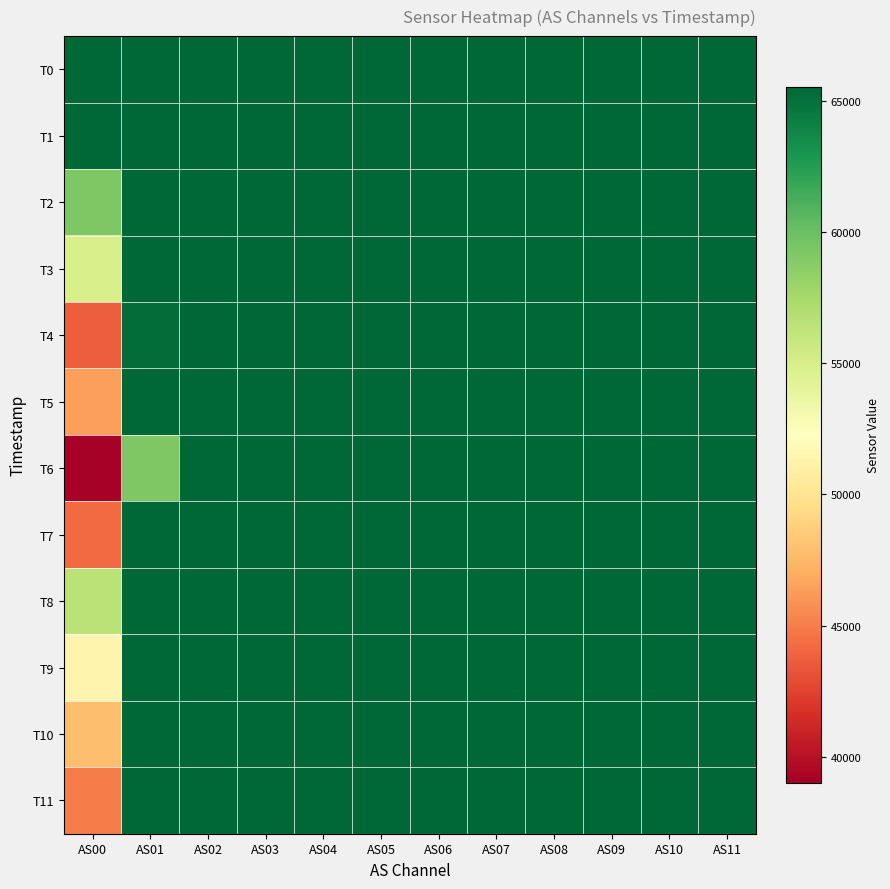

At how many categories does at least one series exceed 56292?

12